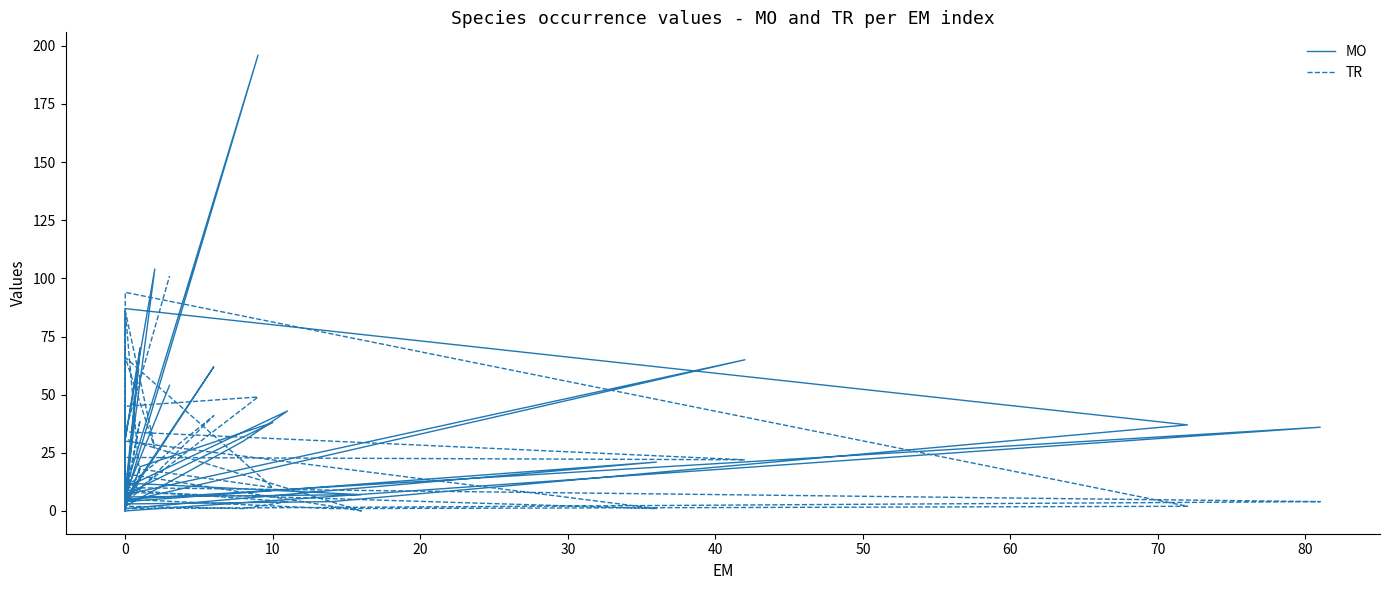

The value of MO at 0 is 2. True or false?

True